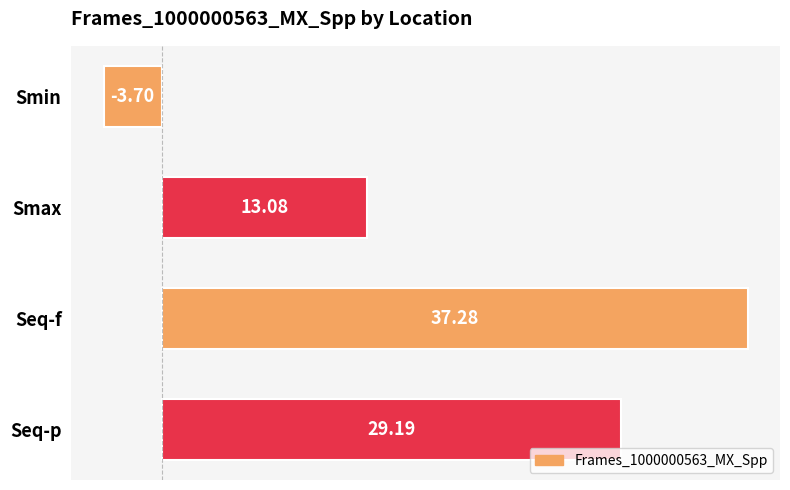

How many values are below 29?

2